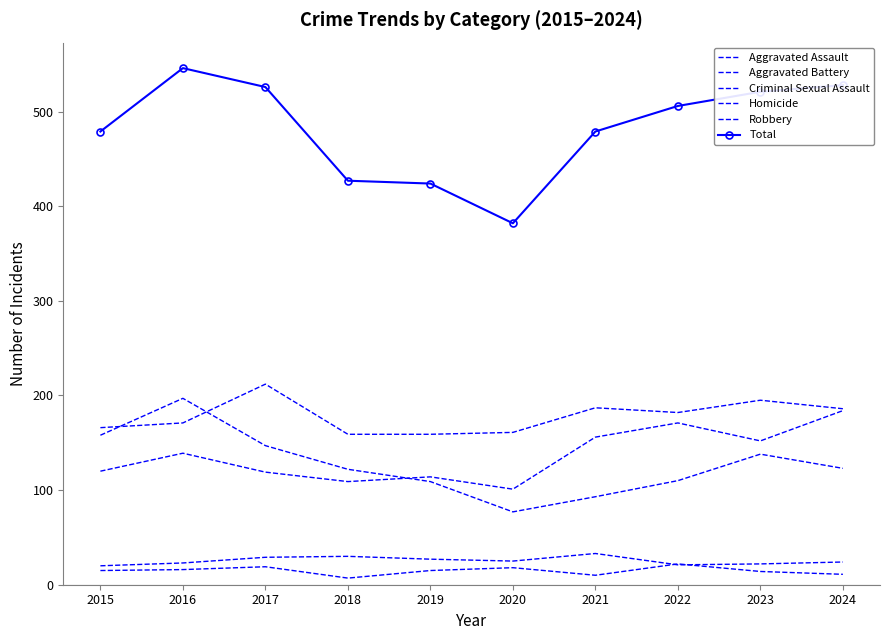

Which label corresponds to the smallest value in the chart?

2018